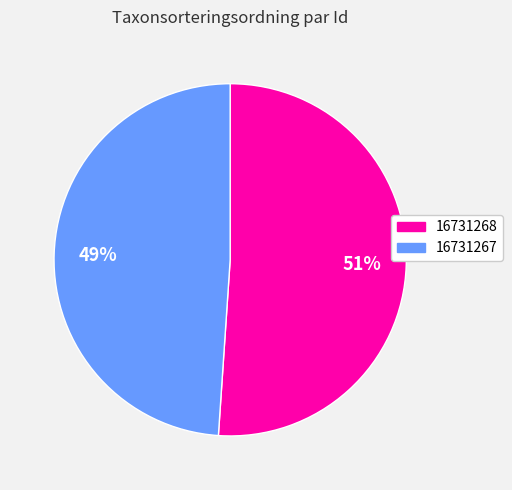

Count the number of slices in the pie.

2